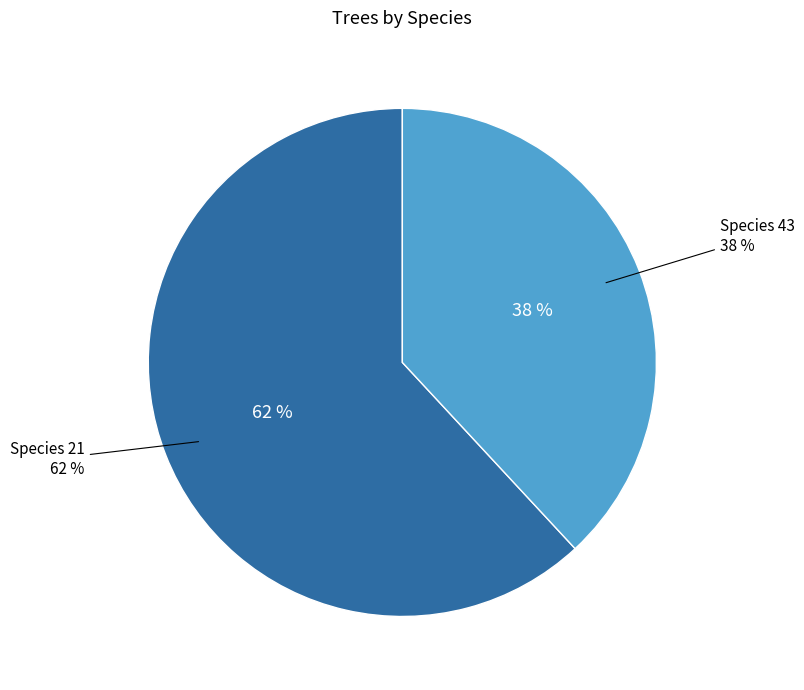

How many slices are in this pie chart?

2